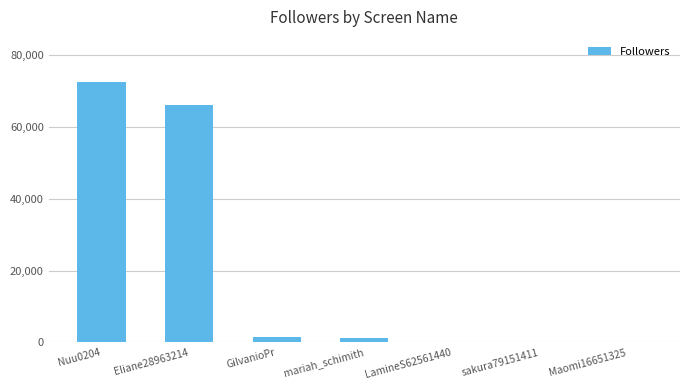

The value at Maomi16651325 is 16. True or false?

True